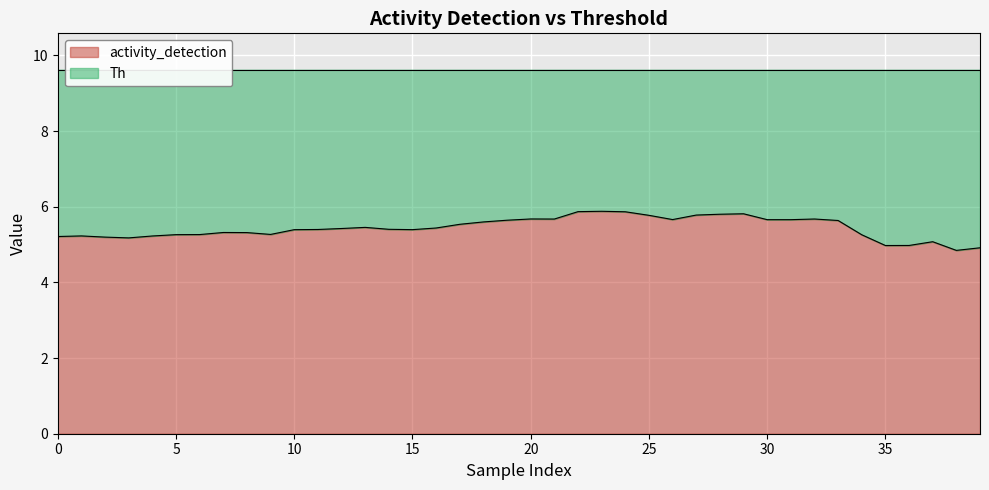

What is the sum of the values at 26 and 35?

10.6